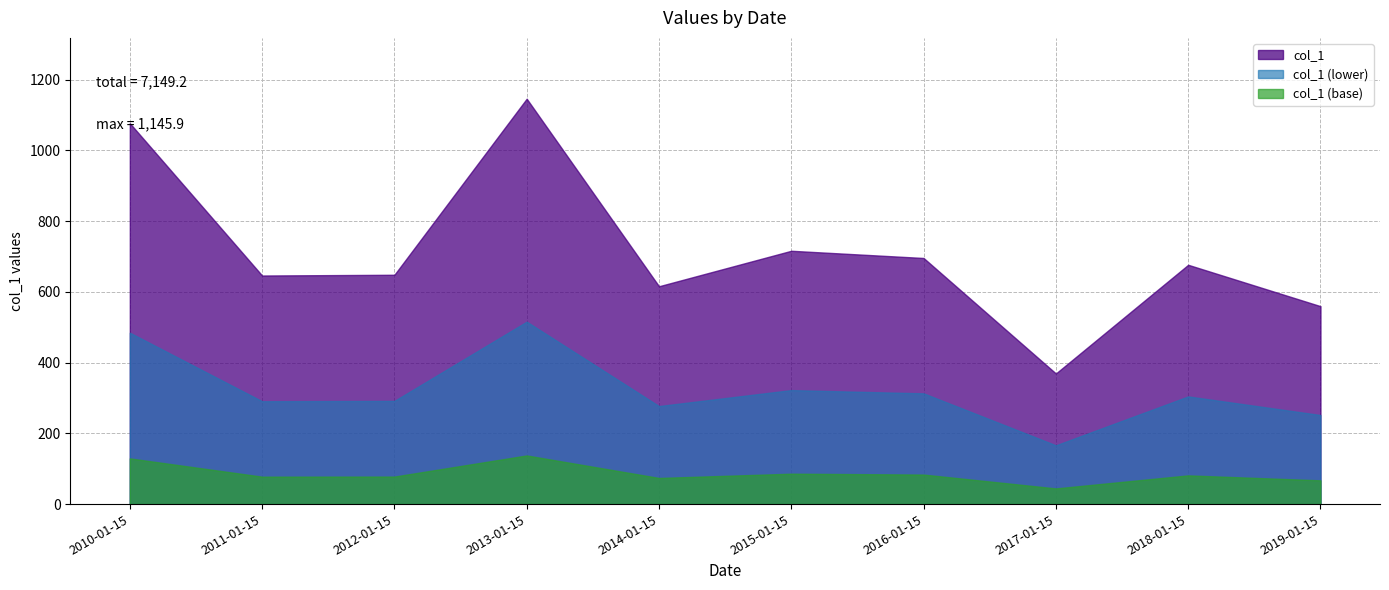

At which category does the chart reach its minimum across all series?

2017-01-15